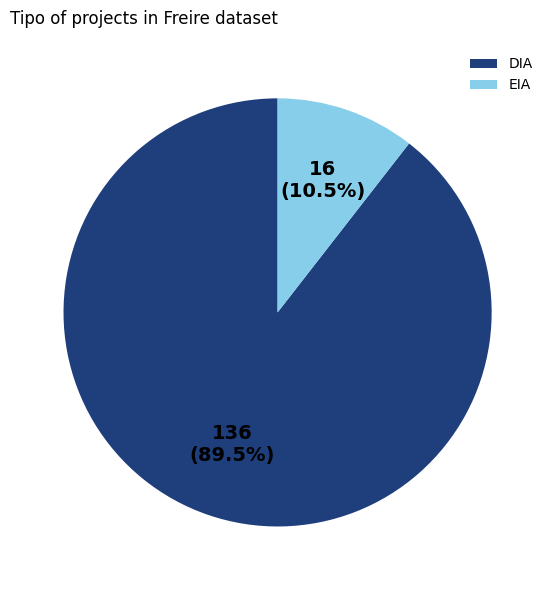

How many slices are in this pie chart?

2